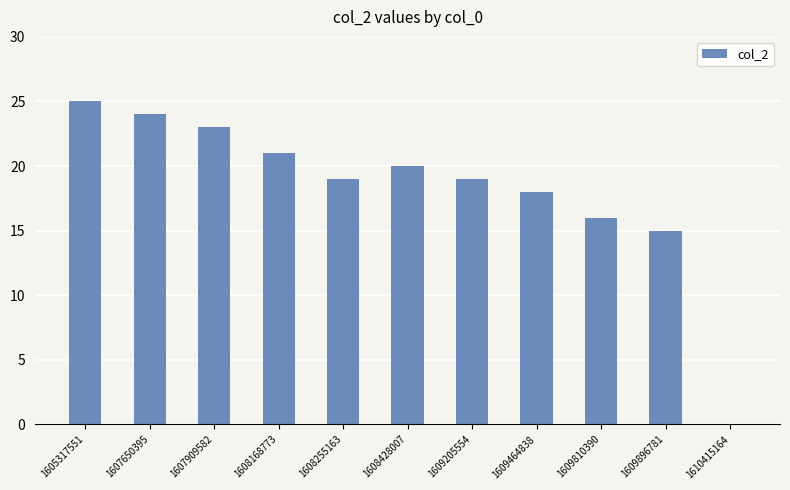

At which label does the data first exceed 19?

1605317551